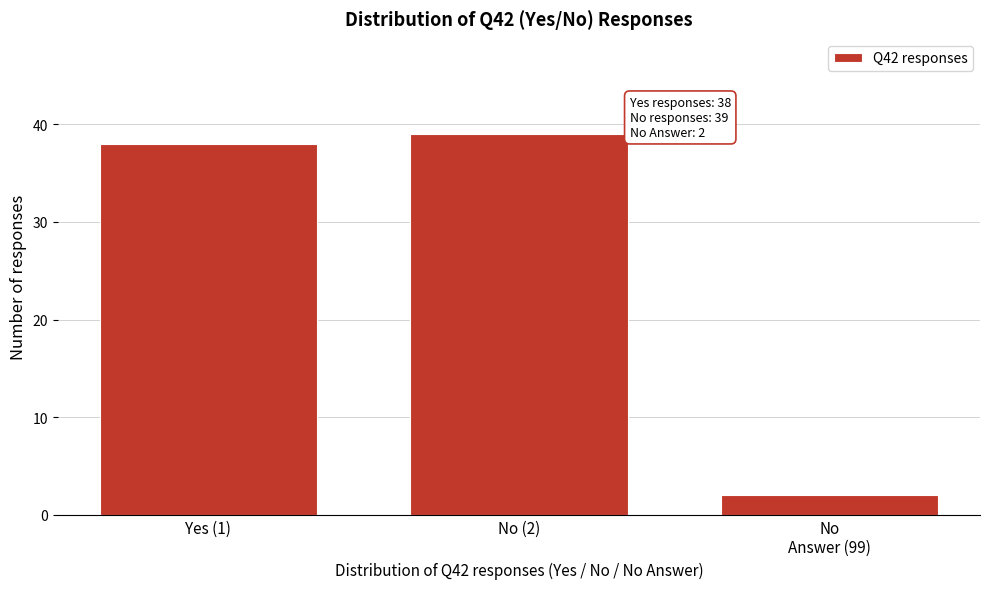

Reading right to left, extract all data points from this chart.

2	39	38